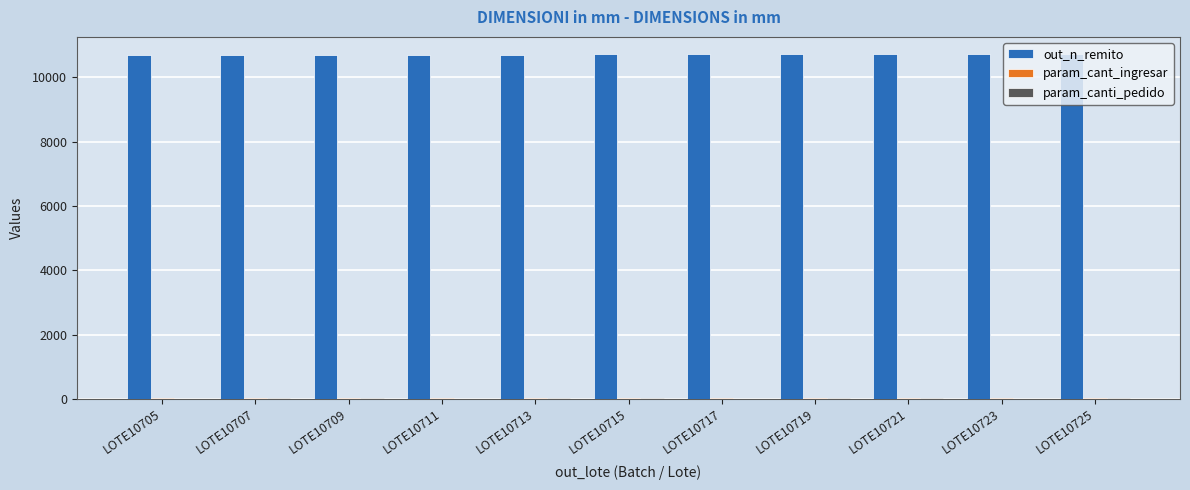

What is the sum of all out_n_remito values?

117865